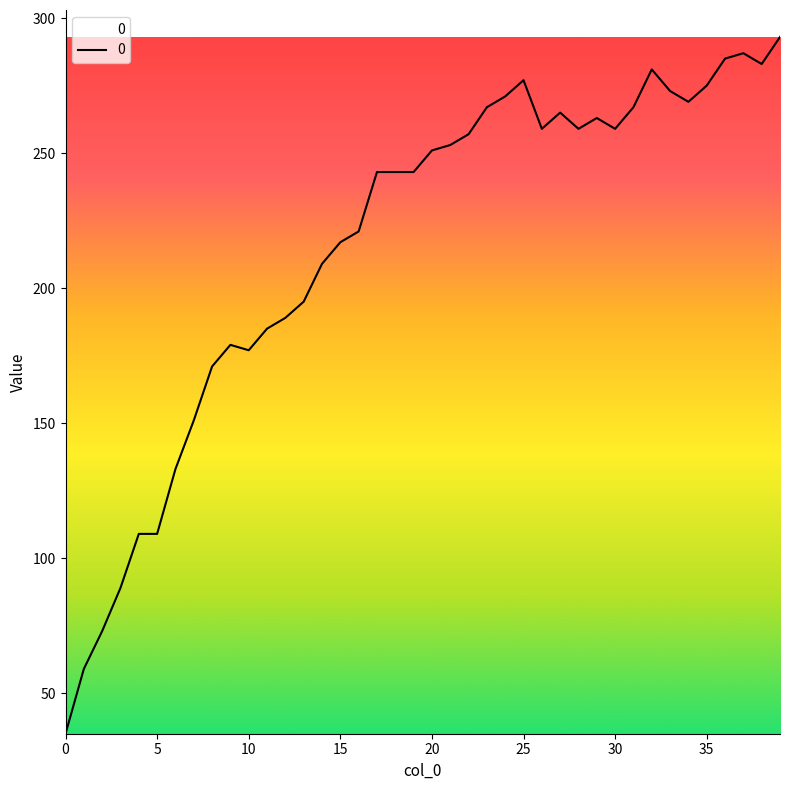

What is the difference between the maximum and second lowest values?

234